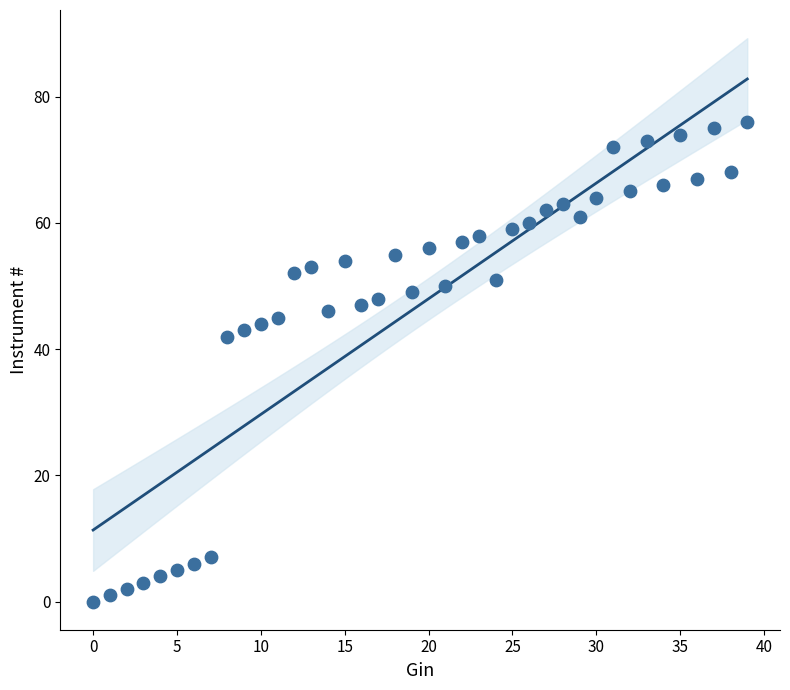

What Y value in the scatter plot is closest to 38?

42